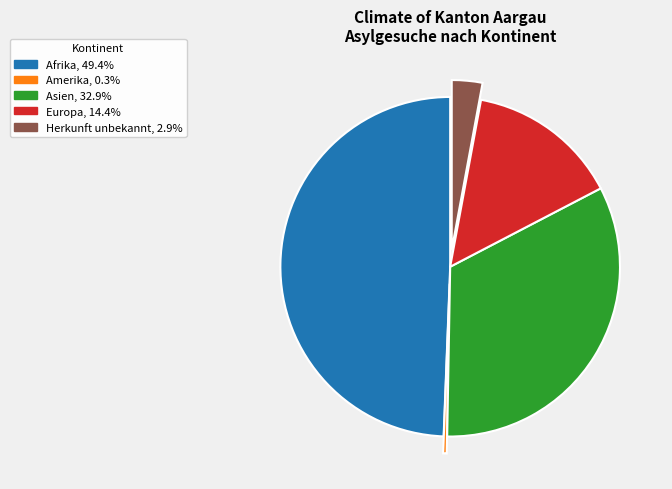

Does any single category account for the majority?

No